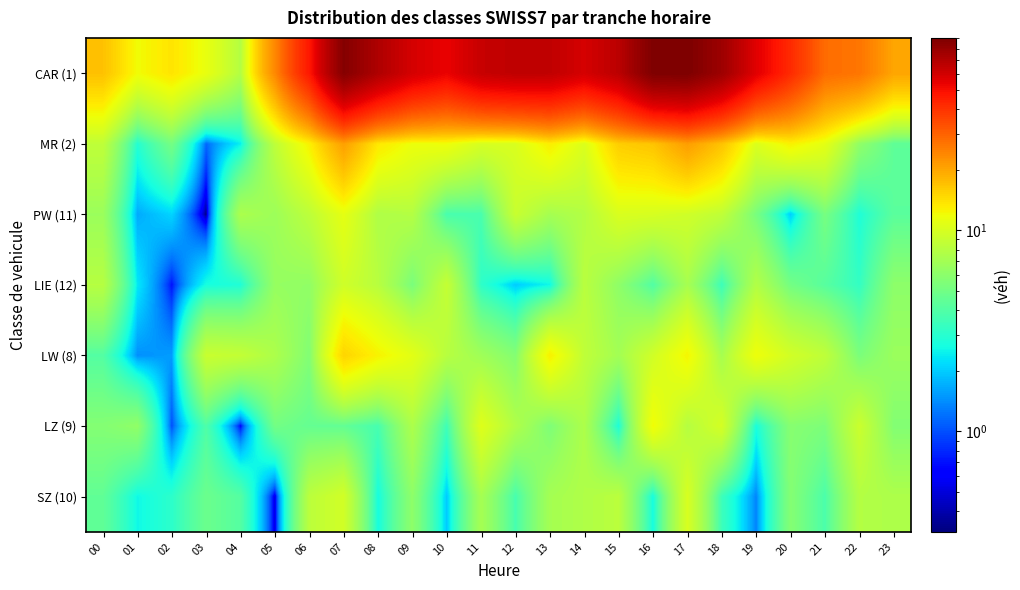

Reading right to left, extract all data points from this chart.

CAR (1): 23=20.0	22=26.7	21=28.2	20=41.8	19=55.7	18=77.4	17=90.6	16=90.0	15=67.0	14=59.0	13=65.4	12=65.8	11=63.3	10=53.3	09=59.1	08=71.2	07=87.1	06=46.9	05=23.8	04=7.8	03=11.3	02=13.7	01=11.9	00=17.0
MR (2): 23=4.4	22=6.2	21=11.0	20=12.7	19=10.3	18=16.8	17=21.0	16=16.7	15=15.8	14=10.3	13=13.0	12=10.2	11=10.0	10=11.7	09=11.6	08=13.4	07=20.7	06=12.7	05=8.4	04=2.4	03=1.1	02=5.1	01=3.0	00=8.5
PW (11): 23=4.3	22=2.8	21=5.2	20=2.0	19=5.2	18=8.5	17=9.5	16=10.0	15=10.1	14=7.8	13=7.1	12=9.0	11=3.8	10=3.8	09=7.9	08=7.6	07=11.0	06=8.3	05=6.7	04=7.4	03=0.3	02=2.1	01=1.7	00=6.6
LIE (12): 23=6.0	22=3.3	21=4.2	20=5.1	19=7.8	18=3.5	17=7.2	16=4.0	15=6.1	14=8.2	13=2.6	12=2.0	11=3.2	10=8.8	09=5.3	08=8.1	07=9.5	06=6.2	05=6.4	04=2.9	03=2.7	02=0.7	01=2.3	00=8.0
LW (8): 23=6.6	22=5.3	21=8.5	20=9.6	19=11.7	18=7.2	17=12.4	16=9.6	15=7.0	14=8.5	13=12.8	12=5.7	11=6.9	10=8.0	09=10.9	08=12.6	07=15.1	06=5.6	05=7.5	04=8.7	03=9.1	02=1.5	01=1.4	00=4.1
LZ (9): 23=5.6	22=9.2	21=5.4	20=5.8	19=2.7	18=9.8	17=7.9	16=12.0	15=2.8	14=7.5	13=5.4	12=7.6	11=10.5	10=3.5	09=7.5	08=3.7	07=4.5	06=4.6	05=5.0	04=0.7	03=3.9	02=1.0	01=6.2	00=5.7
SZ (10): 23=7.5	22=7.8	21=3.8	20=5.7	19=1.3	18=3.5	17=10.0	16=2.7	15=8.2	14=7.6	13=7.1	12=3.7	11=7.2	10=2.0	09=6.1	08=2.7	07=9.7	06=8.2	05=0.5	04=4.1	03=4.8	02=3.1	01=2.6	00=4.5